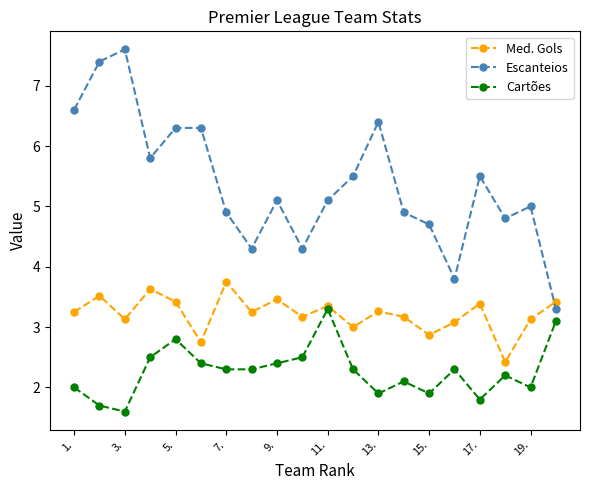

How many interior local peaks does the Med. Gols series have?

7